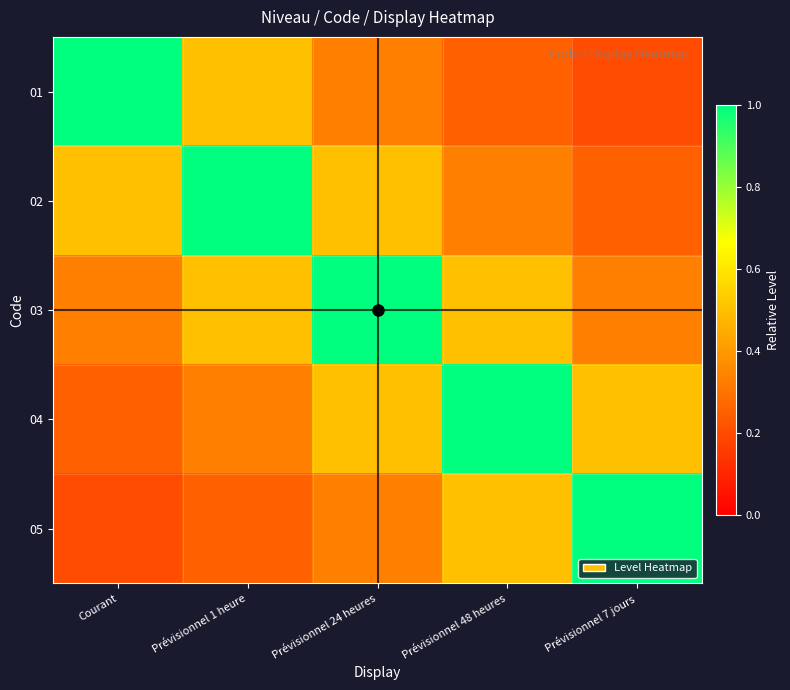

How many categories are shown in the chart?

5